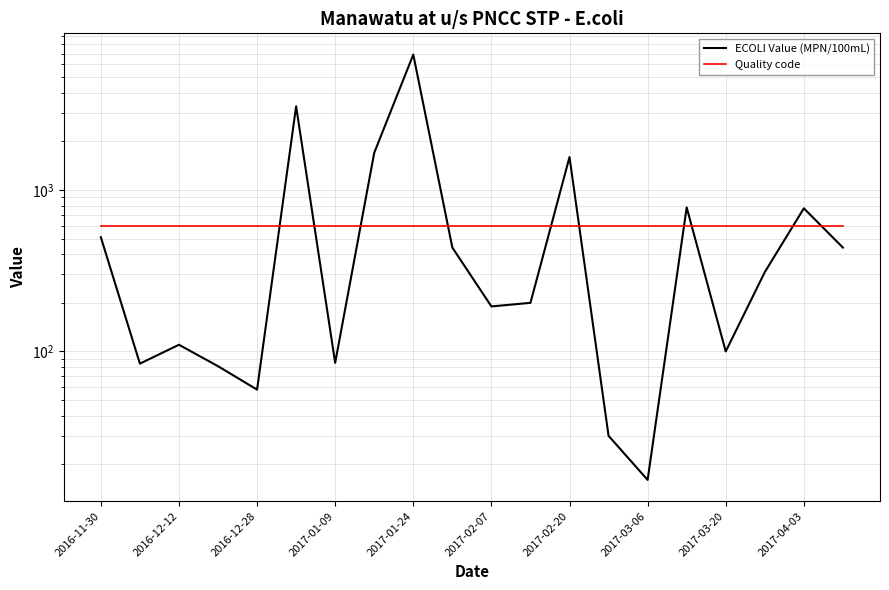

How many data points in ECOLI Value (MPN/100mL) are above 310?

9